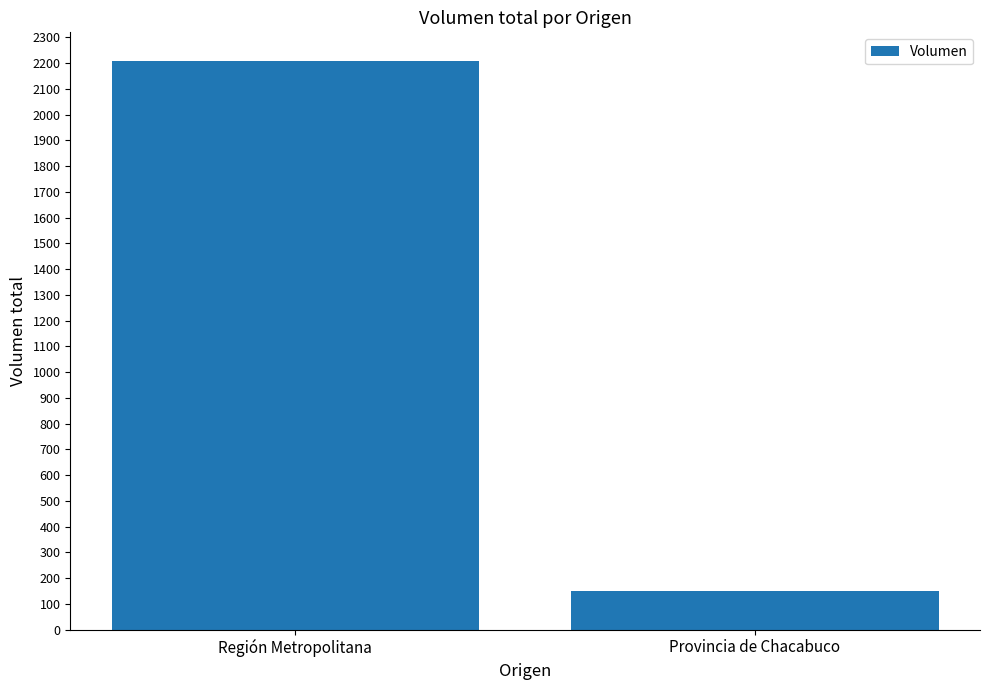

Reading left to right, list all the values displayed in this chart.

Región Metropolitana=2209	Provincia de Chacabuco=150